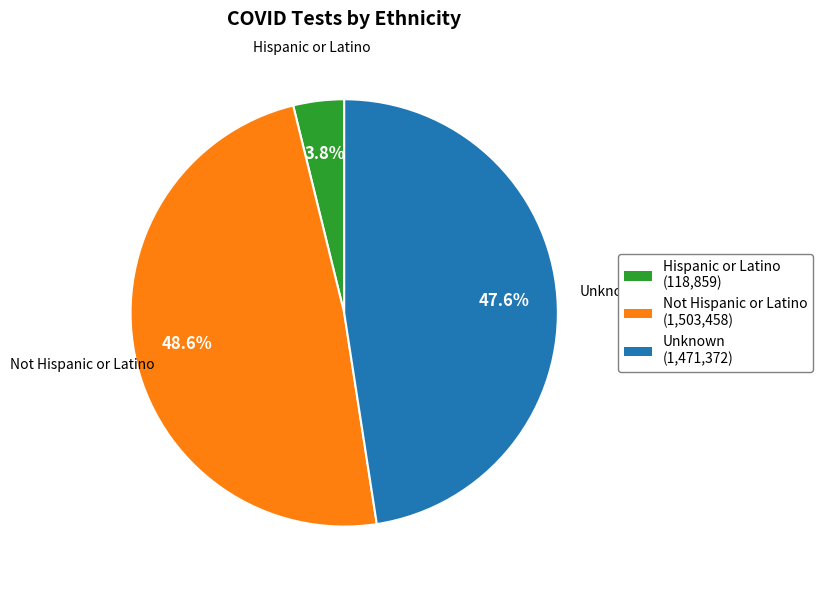

How much of the chart is everything except Unknown?

52.4%